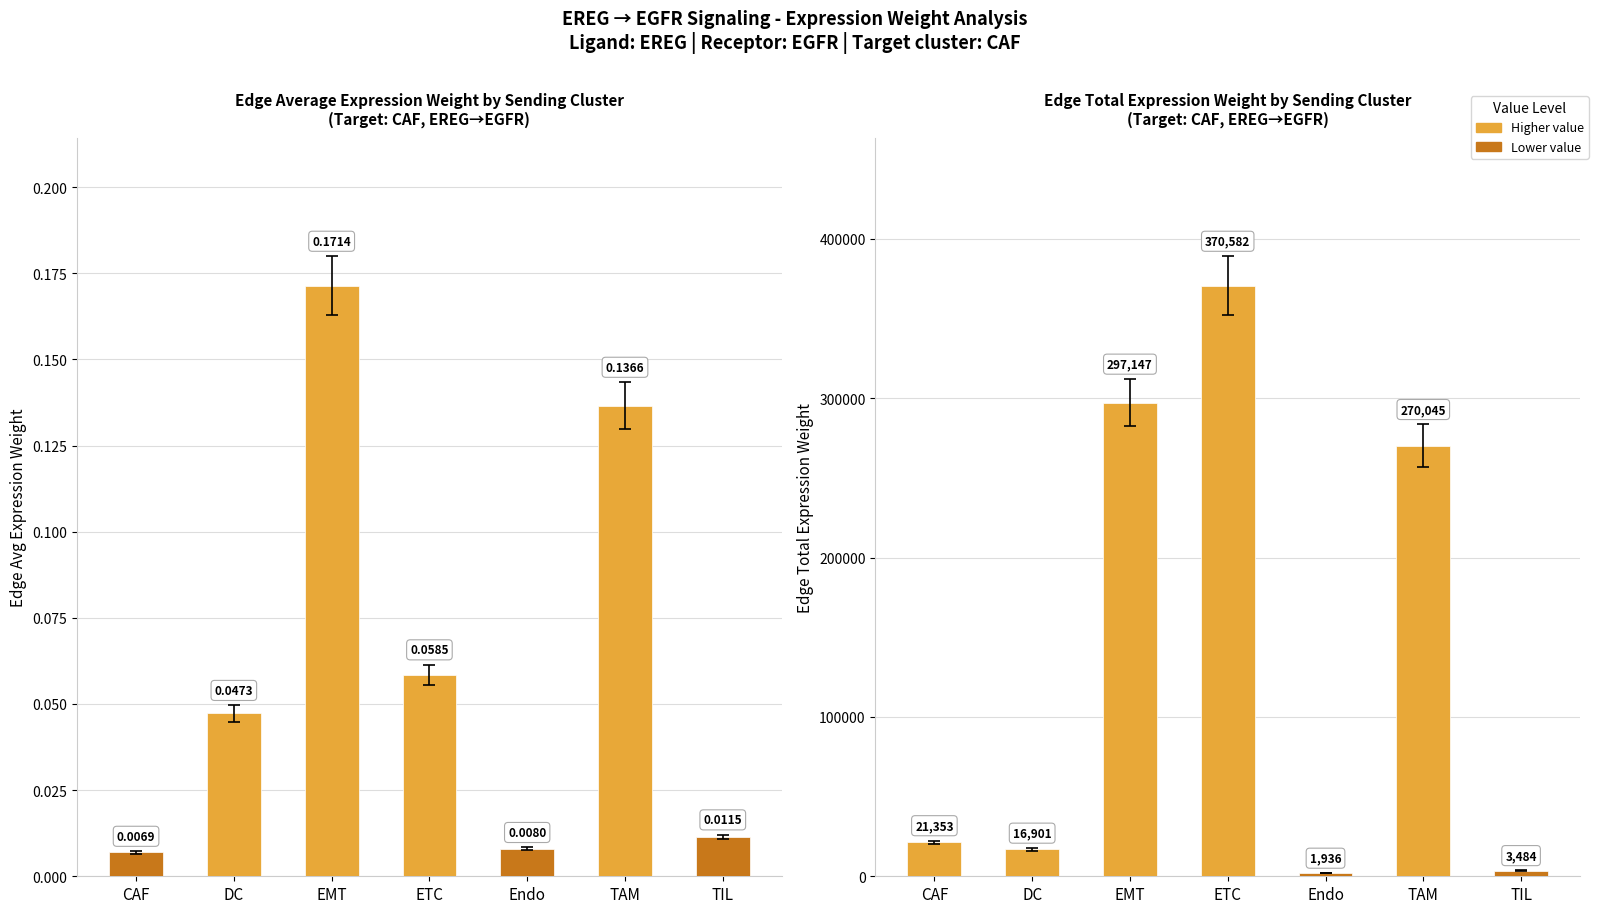

Which series has the largest range (max minus min)?

Edge total expression weight